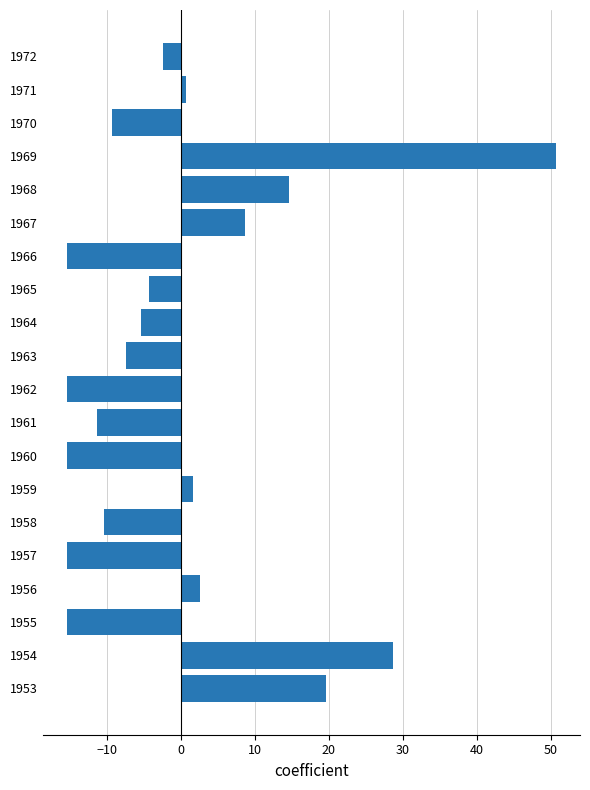

How many bars are there in total?

20